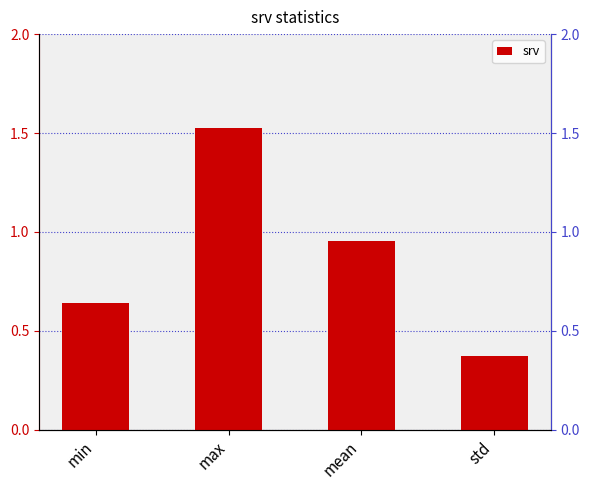

What is the difference between the maximum and minimum values?

1.2